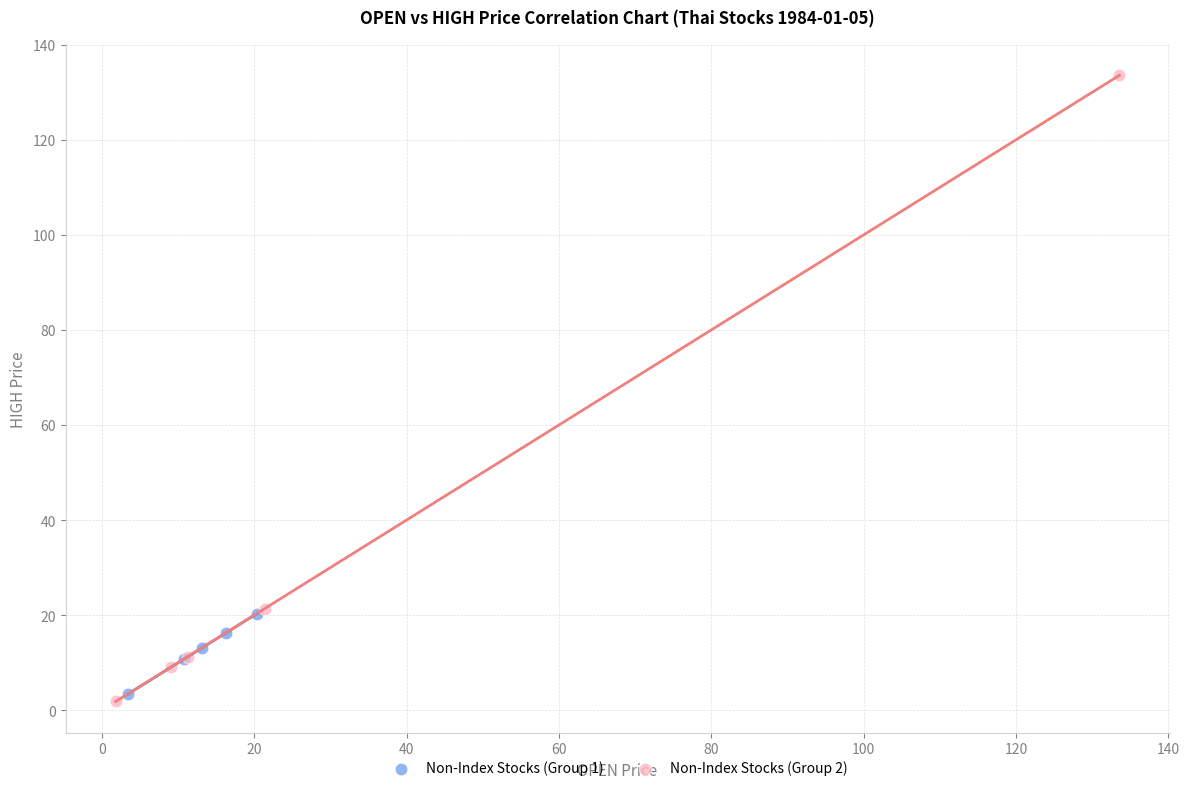

Which series reaches the minimum Y coordinate?

Non-Index Stocks (Group 2)